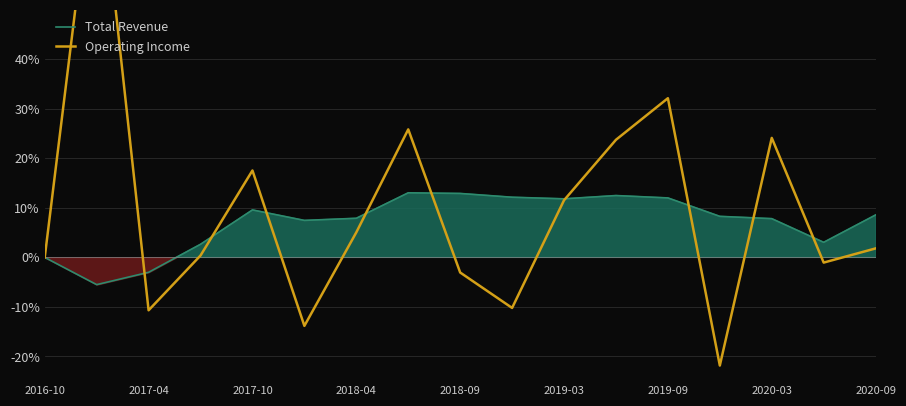

What is the maximum value shown in the chart?

85.1